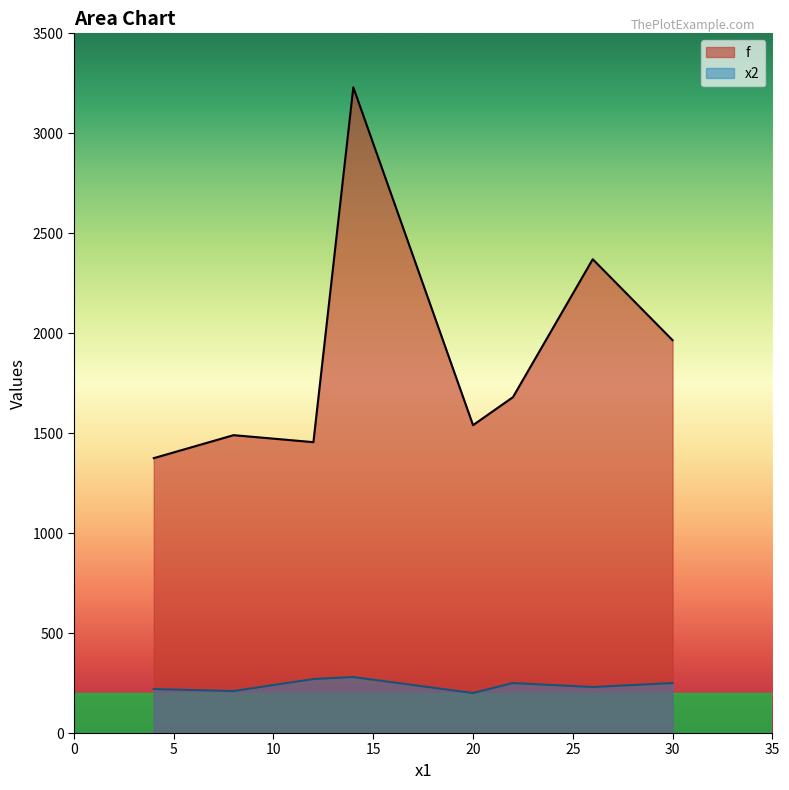

What are all the series names shown in the legend?

f, x2